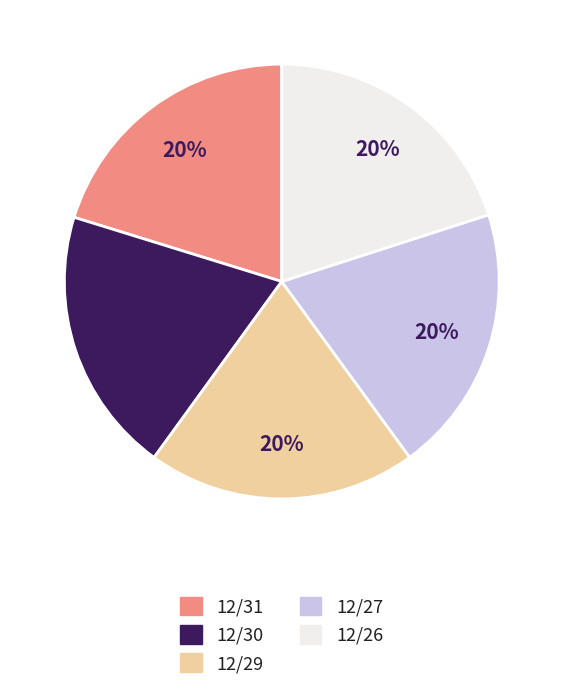

What is the ratio of the value at 12/27 to the value at 12/26?

1.0